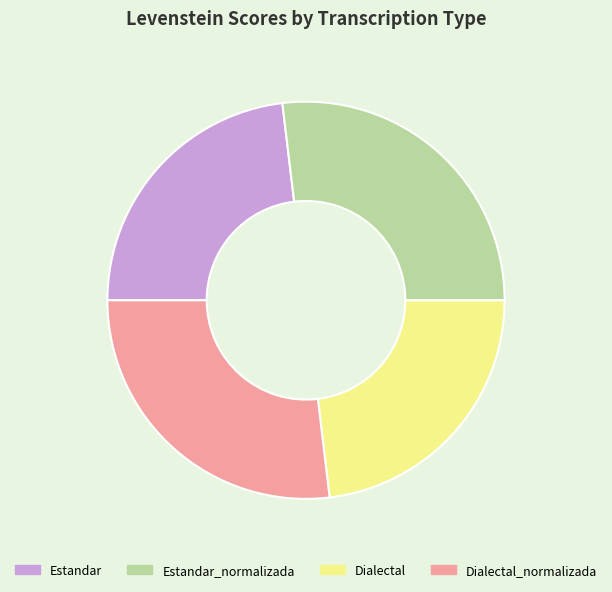

True or false: Dialectal accounts for 36% of the total.

False